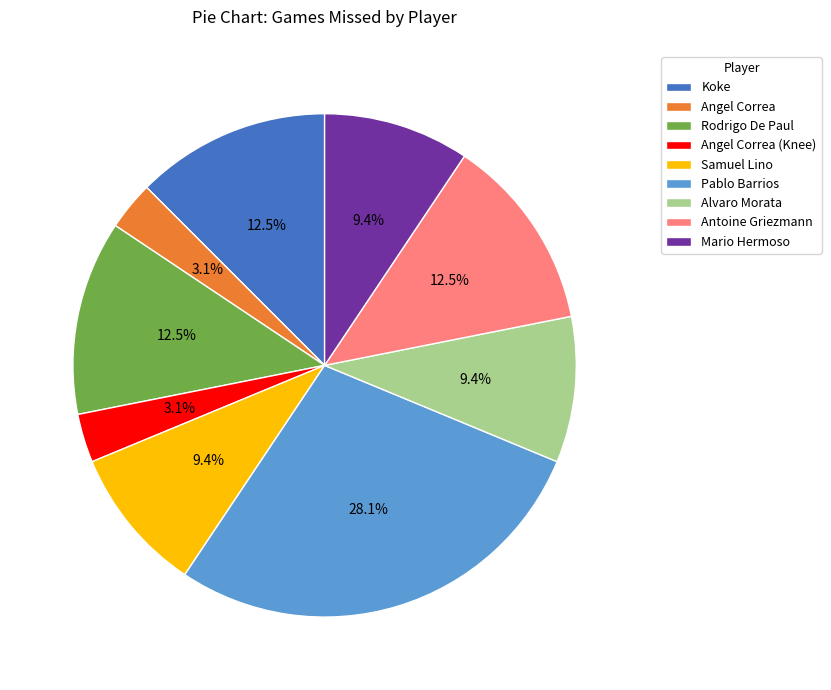

Is there a majority slice in this chart?

No